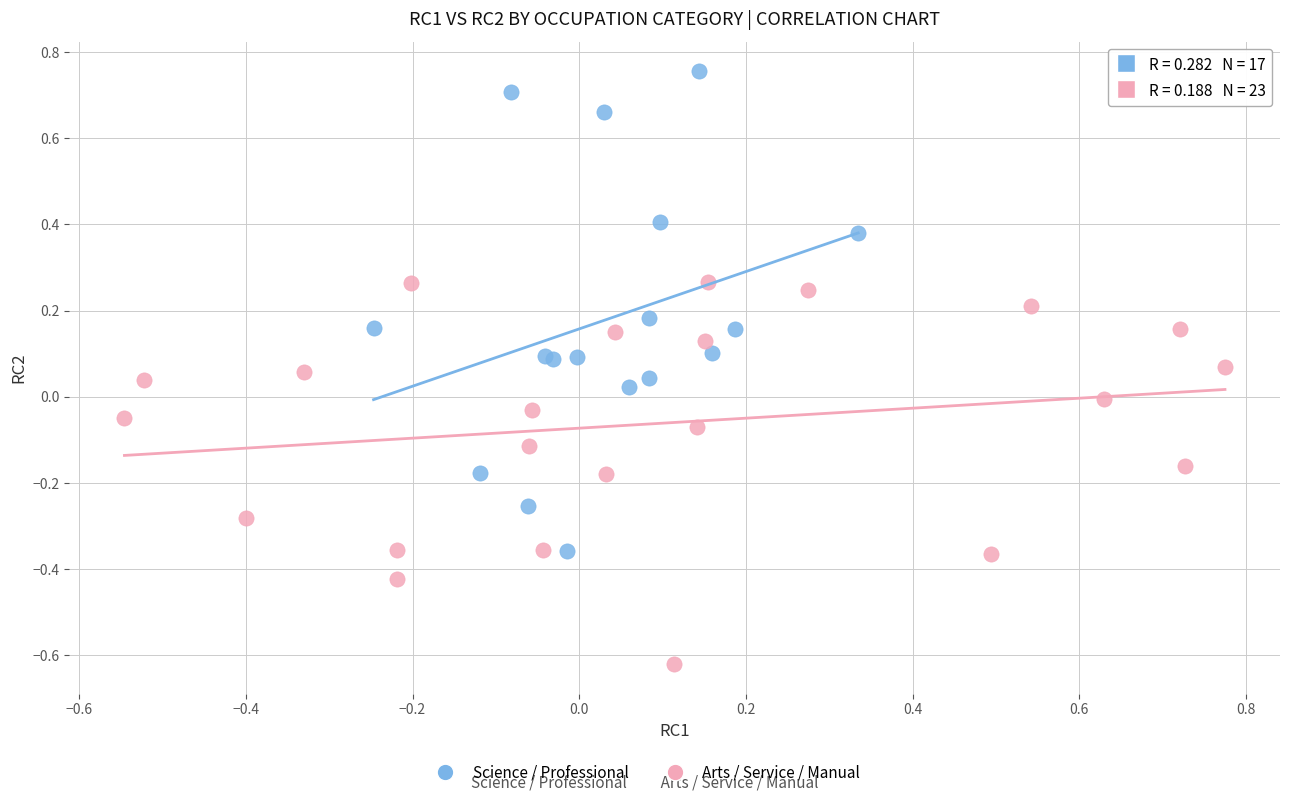

Which series has the largest Y range (max minus min)?

Science / Professional